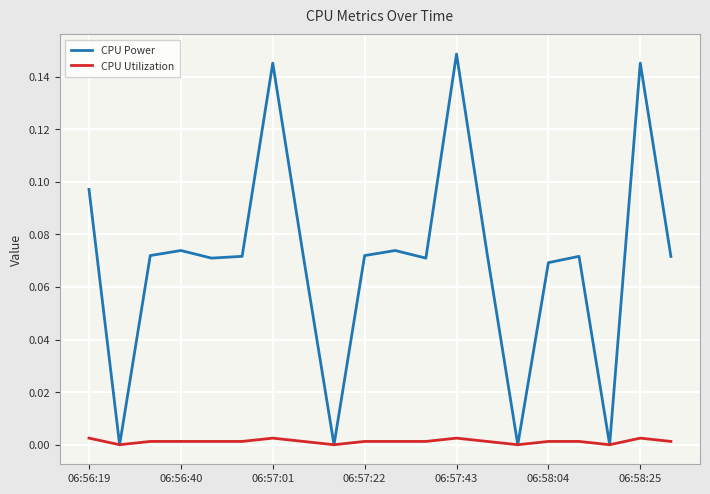

List the series in order of their peak value, lowest first.

CPU Utilization, CPU Power